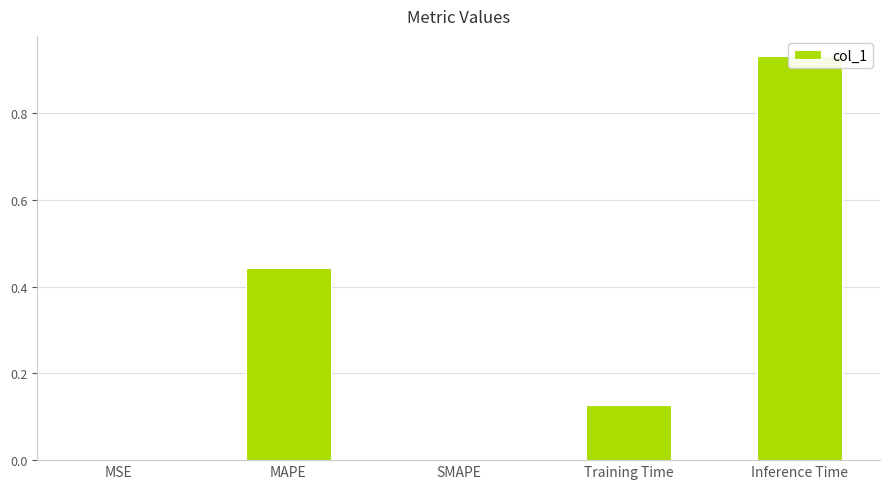

What is the label of the 4th bar from the left?

Training Time